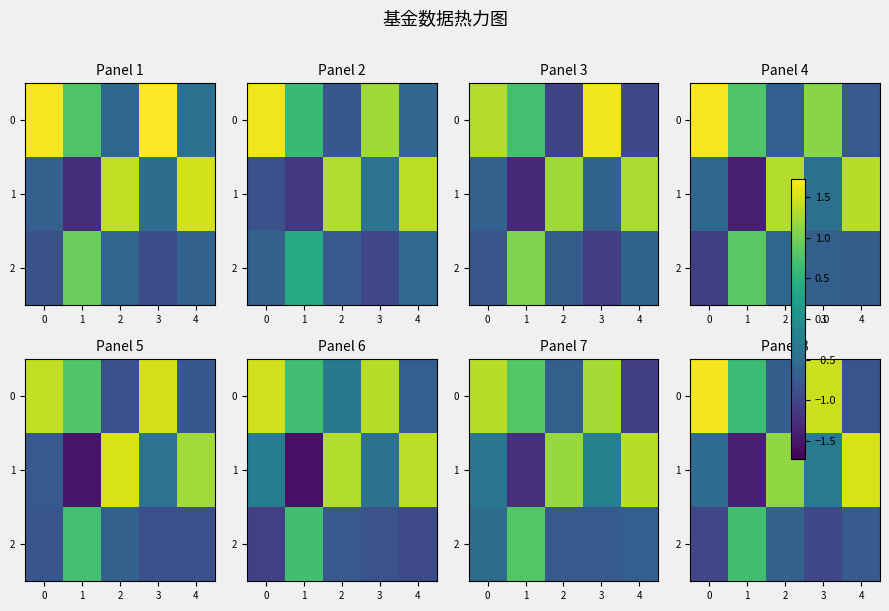

Is the value of row_1 at 1 greater than the value of row_2 at 2?

No